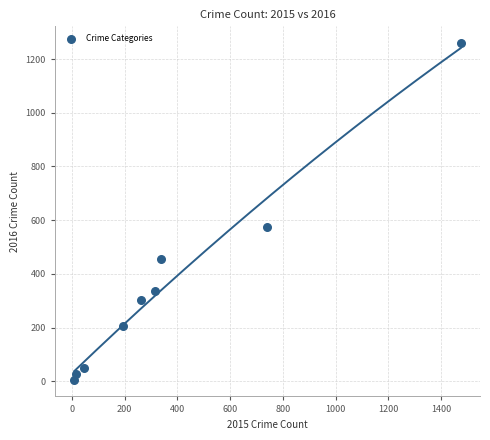

What is the range of X values (max minus min)?

1465